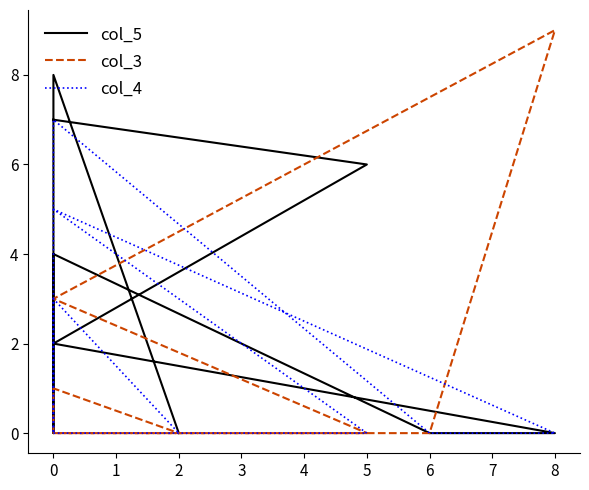

What is the label of the 5th point from the right?

6